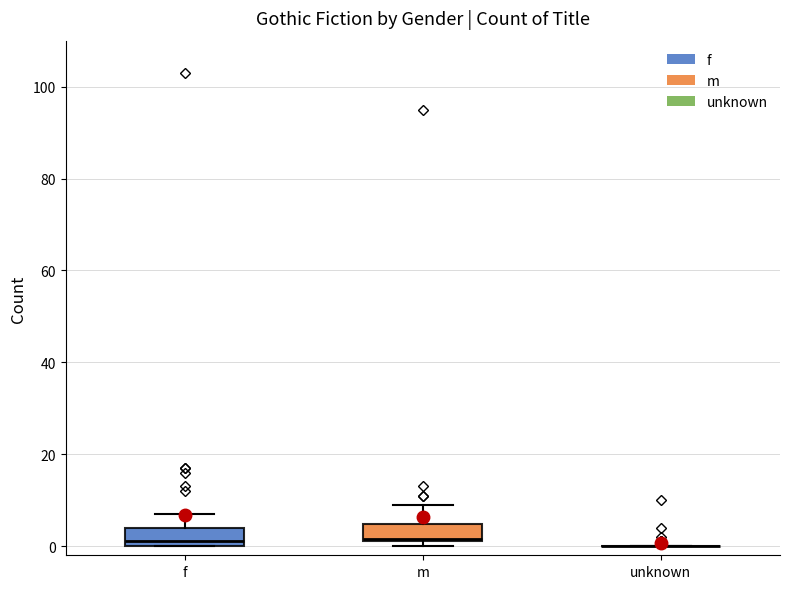

Reading left to right, transcribe this box plot: for each box, give where its median line is, the range the box spans, and where its two whiskers end, as read against the y-axis. The values are not printed on the chart, so give them approximately, as read against the axis.

f: median 2, box 0 to 4, whiskers 0 to 8
m: median 2, box 2 to 4, whiskers 0 to 10
unknown: box collapsed to a line at 0, whiskers 0 to 0